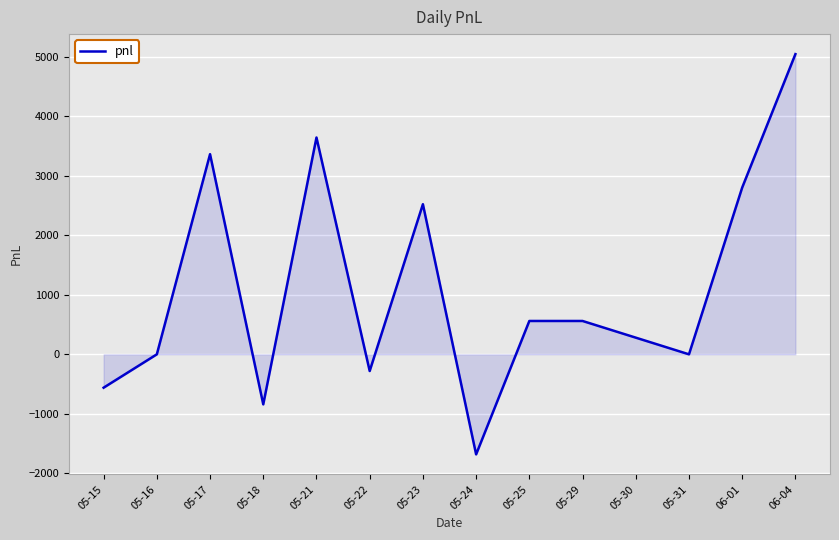

The value at 05-24 is -2377. True or false?

False